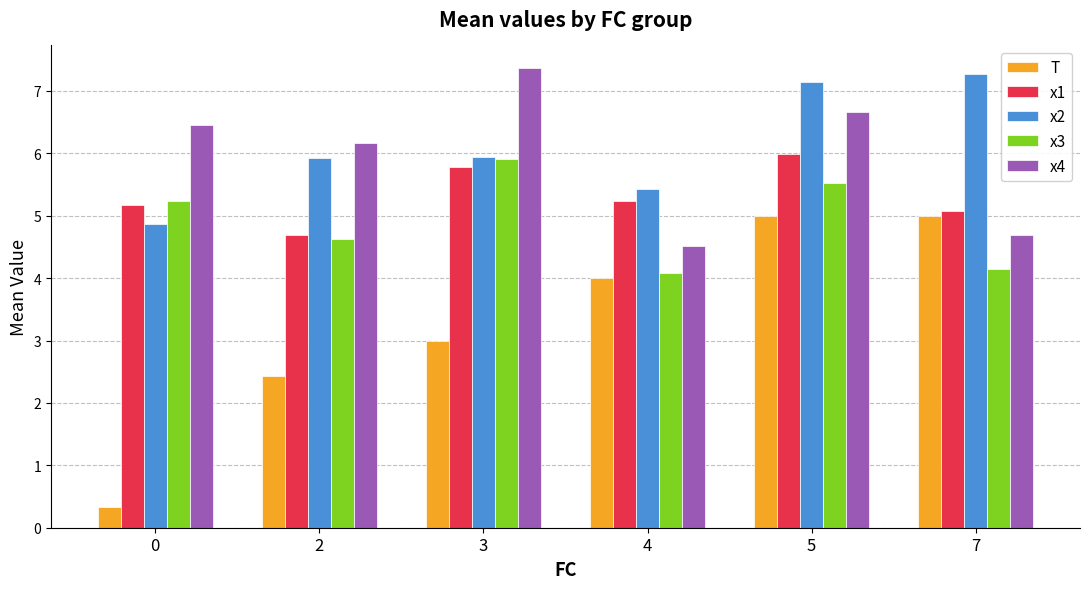

What is the greatest value displayed?

7.4